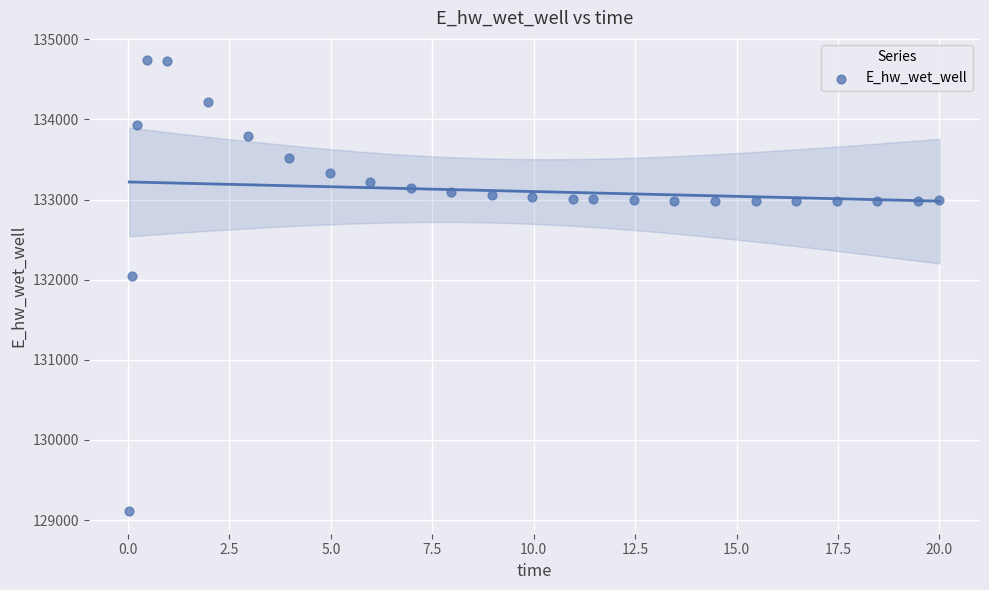

What Y value in the scatter plot is closest to 131923?

132045.7